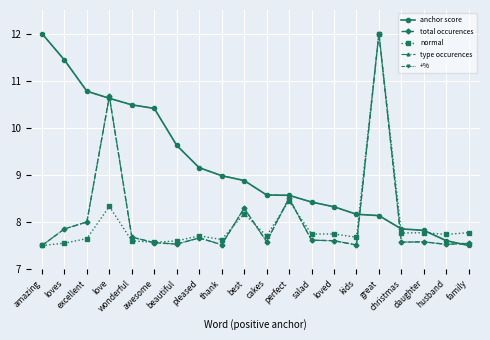

What is the maximum value for total occurences?

12.0